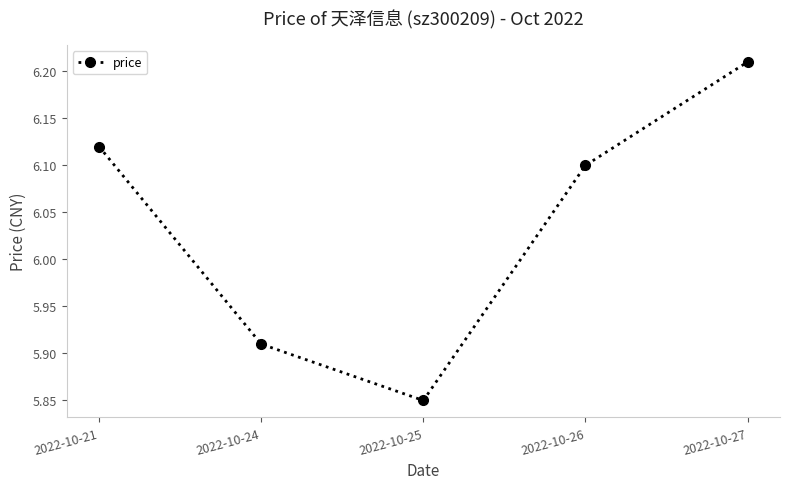

Rank the categories by value from lowest to highest.

2022-10-25, 2022-10-24, 2022-10-26, 2022-10-21, 2022-10-27